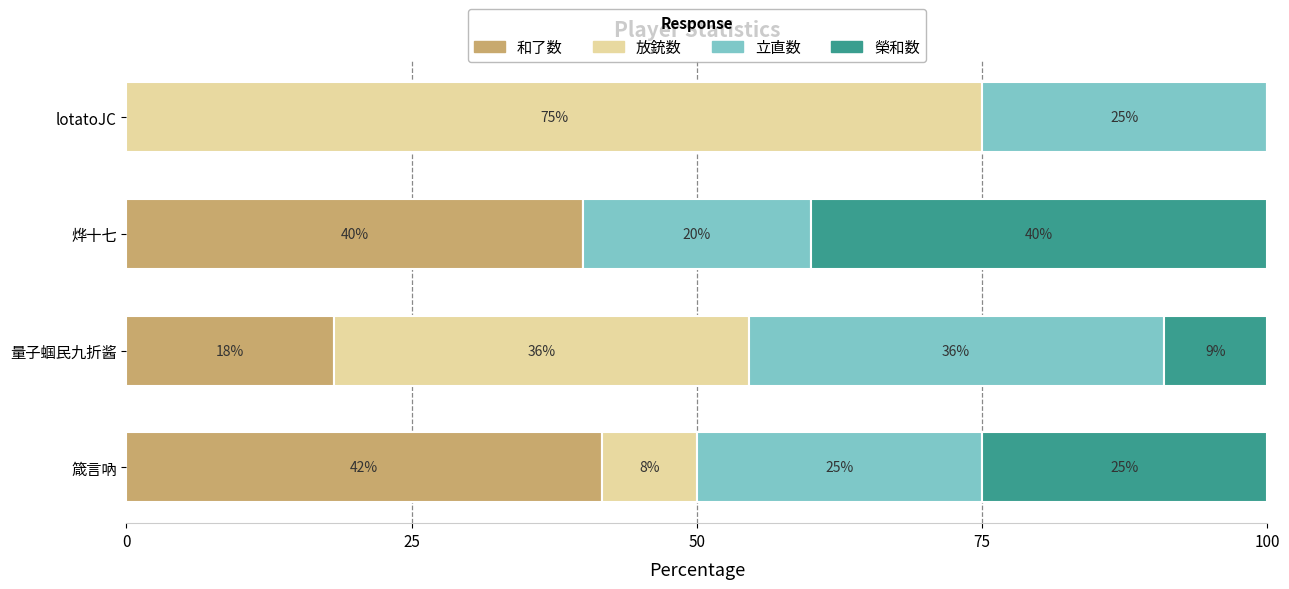

What are all the series names shown in the legend?

和了数, 放銃数, 立直数, 榮和数